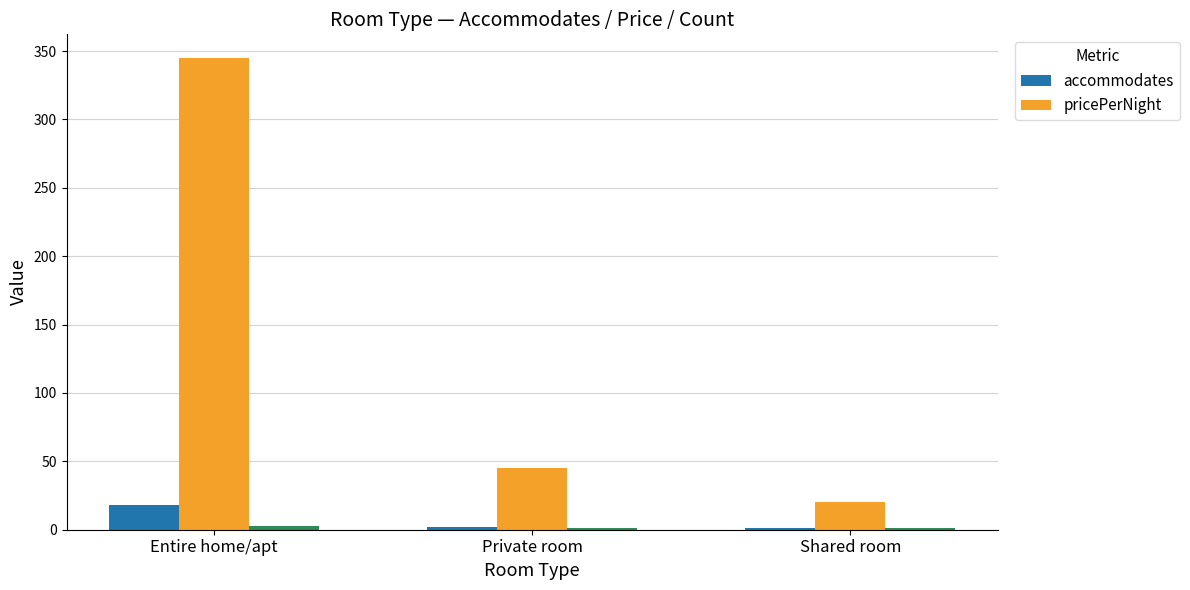

Which series has the largest total across all categories?

pricePerNight